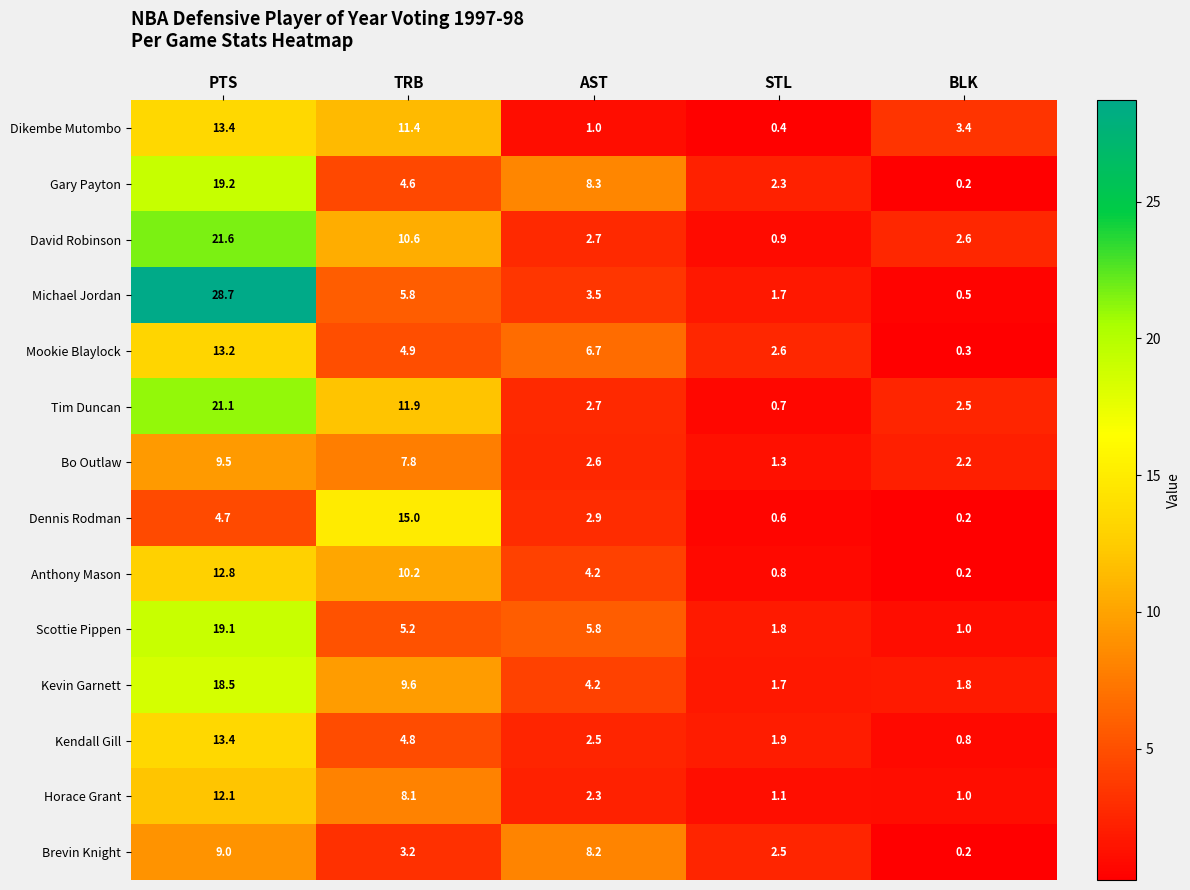

The Scottie Pippen series shows 1.7 at BLK. True or false?

False